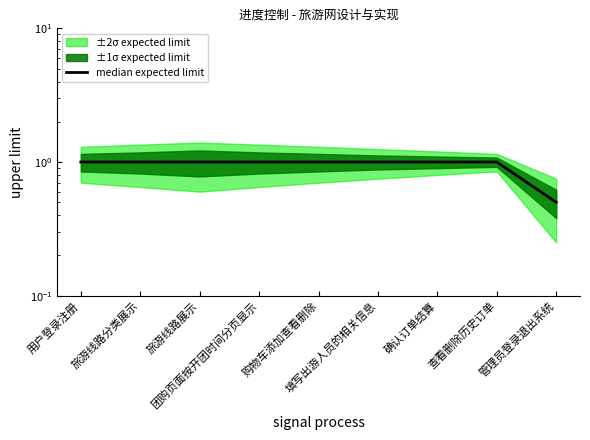

What is the maximum value shown in the chart?

1.0